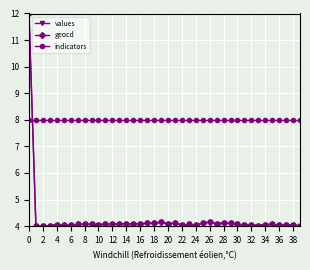

How many intersections are there between geocd and indicators?

1